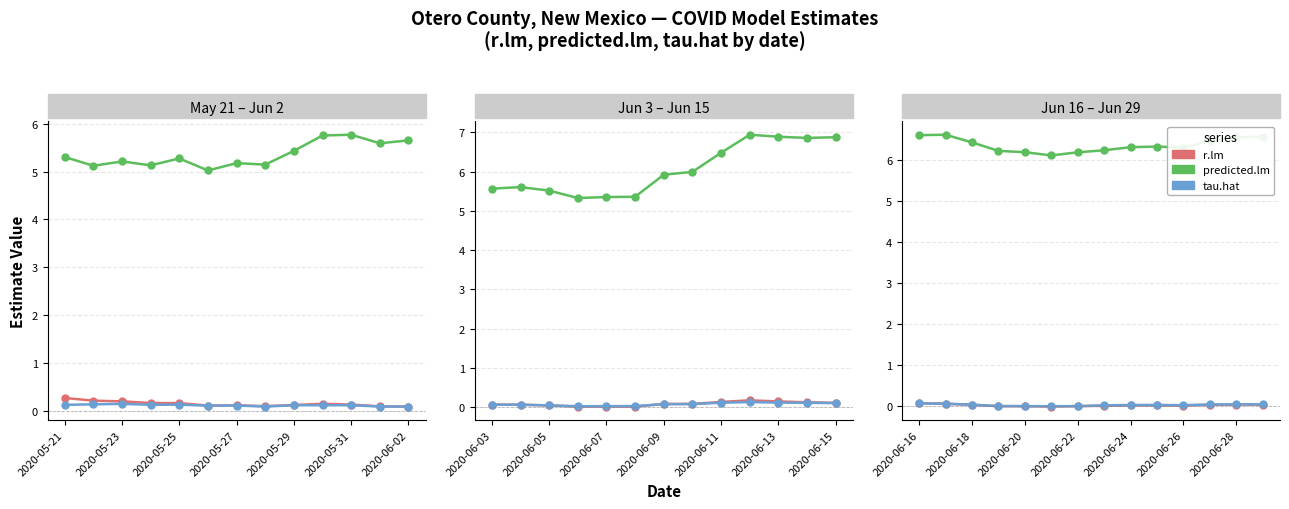

True or false: tau.hat and predicted.lm intersect in this chart.

False